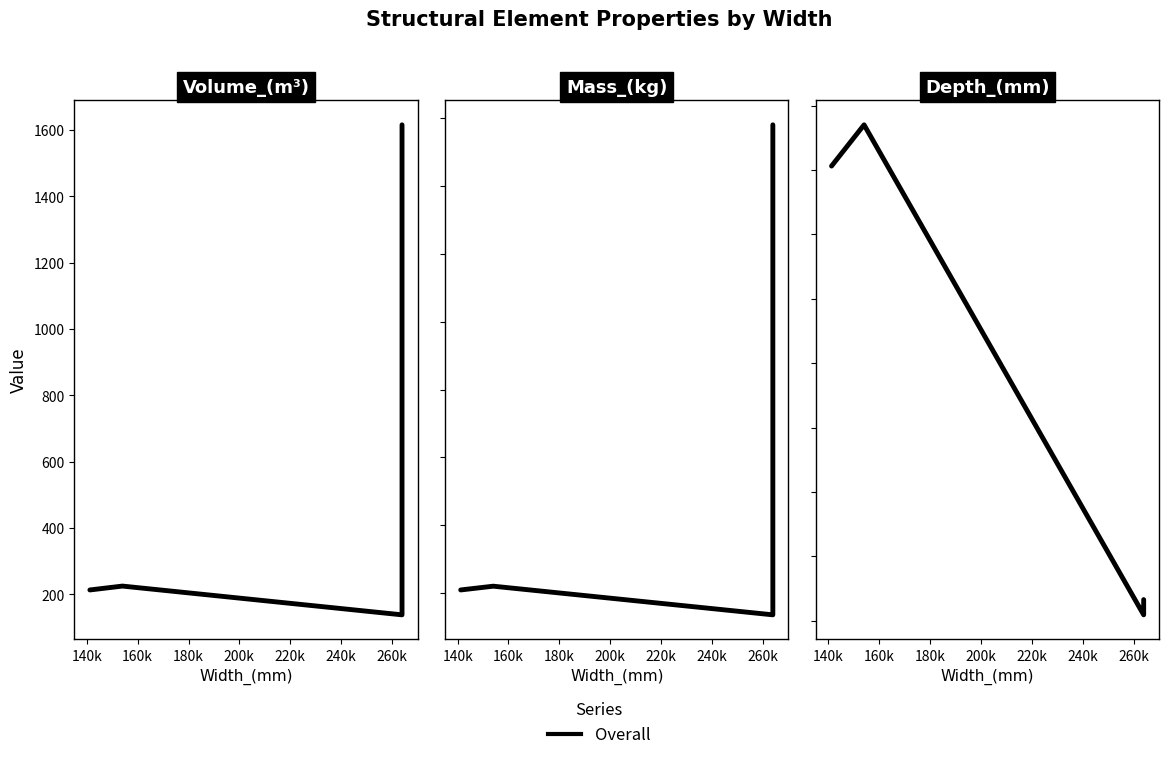

True or false: Mass_(kg) and Volume_(m^3) intersect in this chart.

False